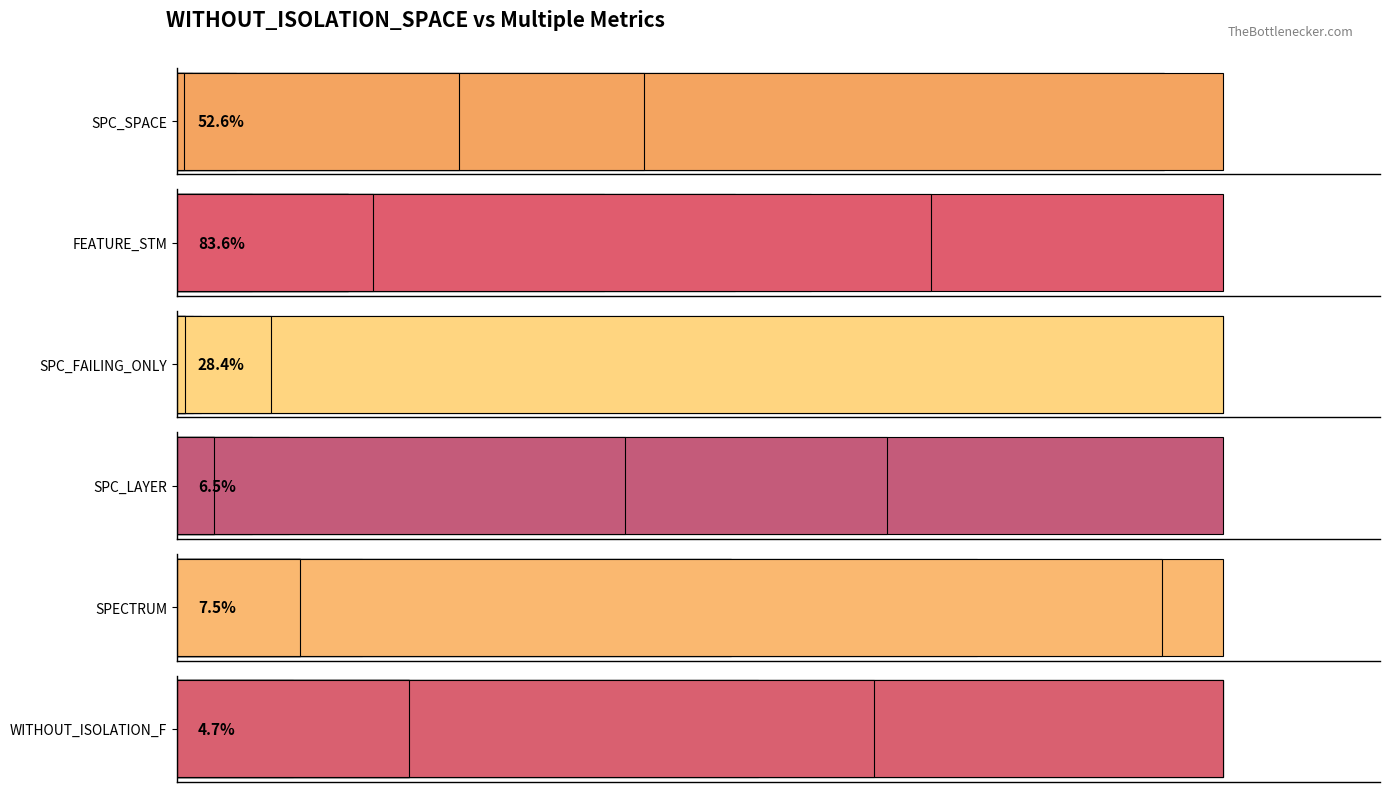

What are all the series names shown in the legend?

SPC_SPACE, FEATURE_STM, SPC_FAILING_ONLY, SPC_LAYER, SPECTRUM, WITHOUT_ISOLATION_F